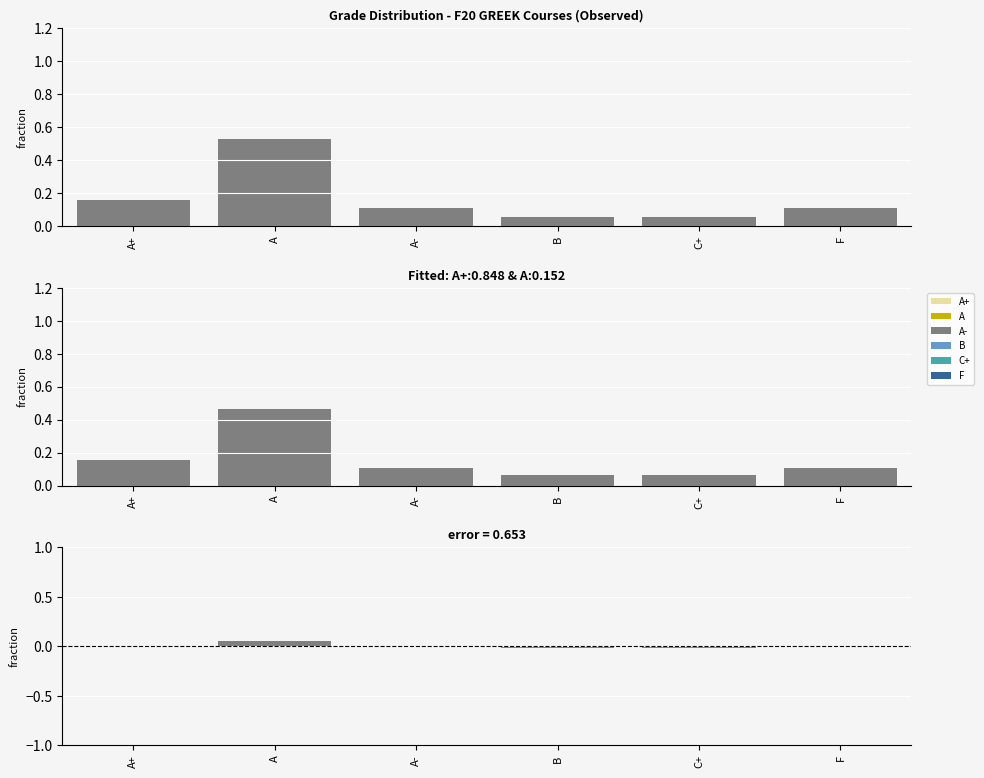

At which label does the data first exceed 0?

A+